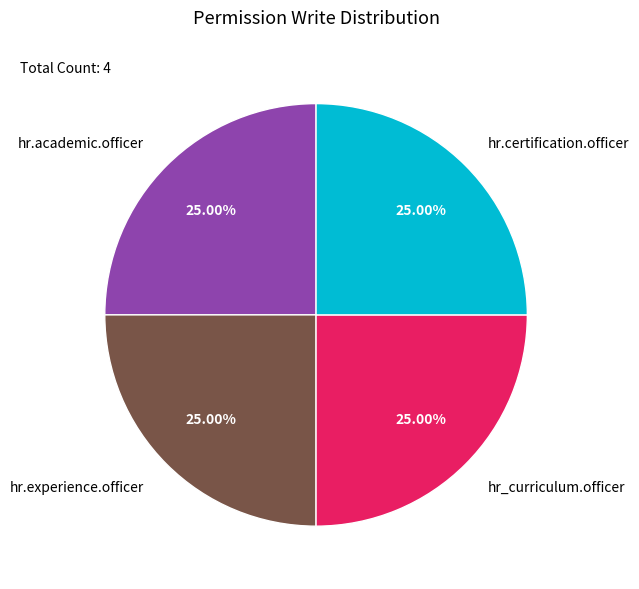

To the nearest percent, what is the difference between the largest and smallest slice percentages?

0%